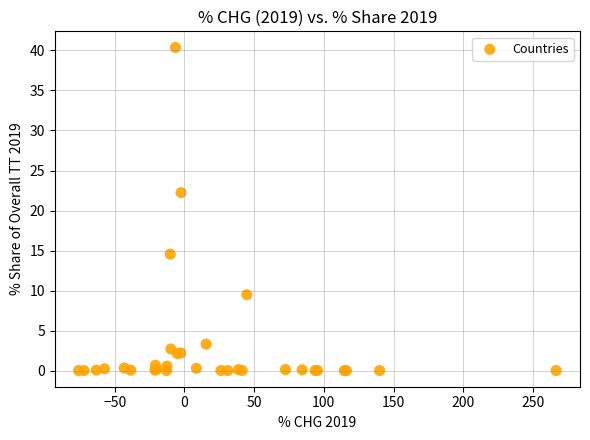

What Y value in the scatter plot is closest to 20?

22.2